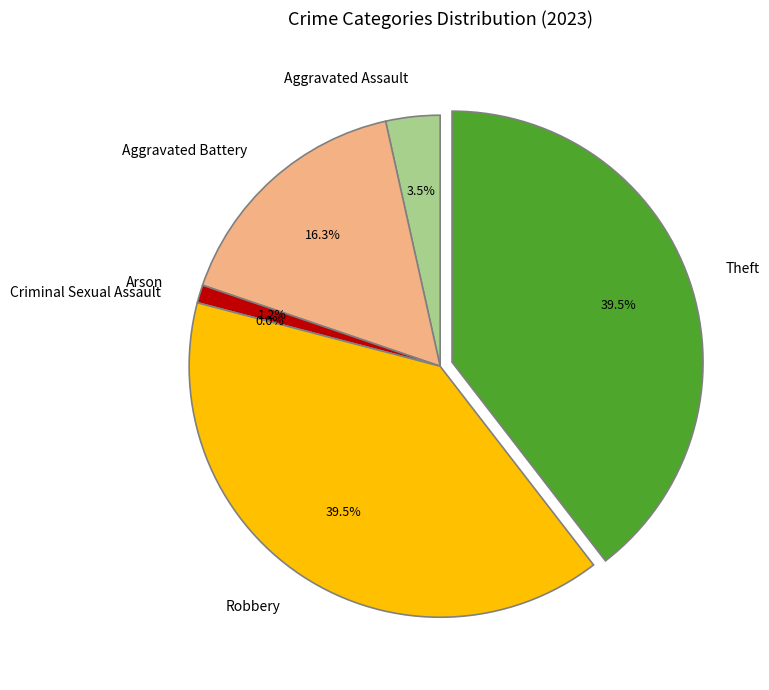

Is the sum of Aggravated Battery and Robbery greater than half?

Yes